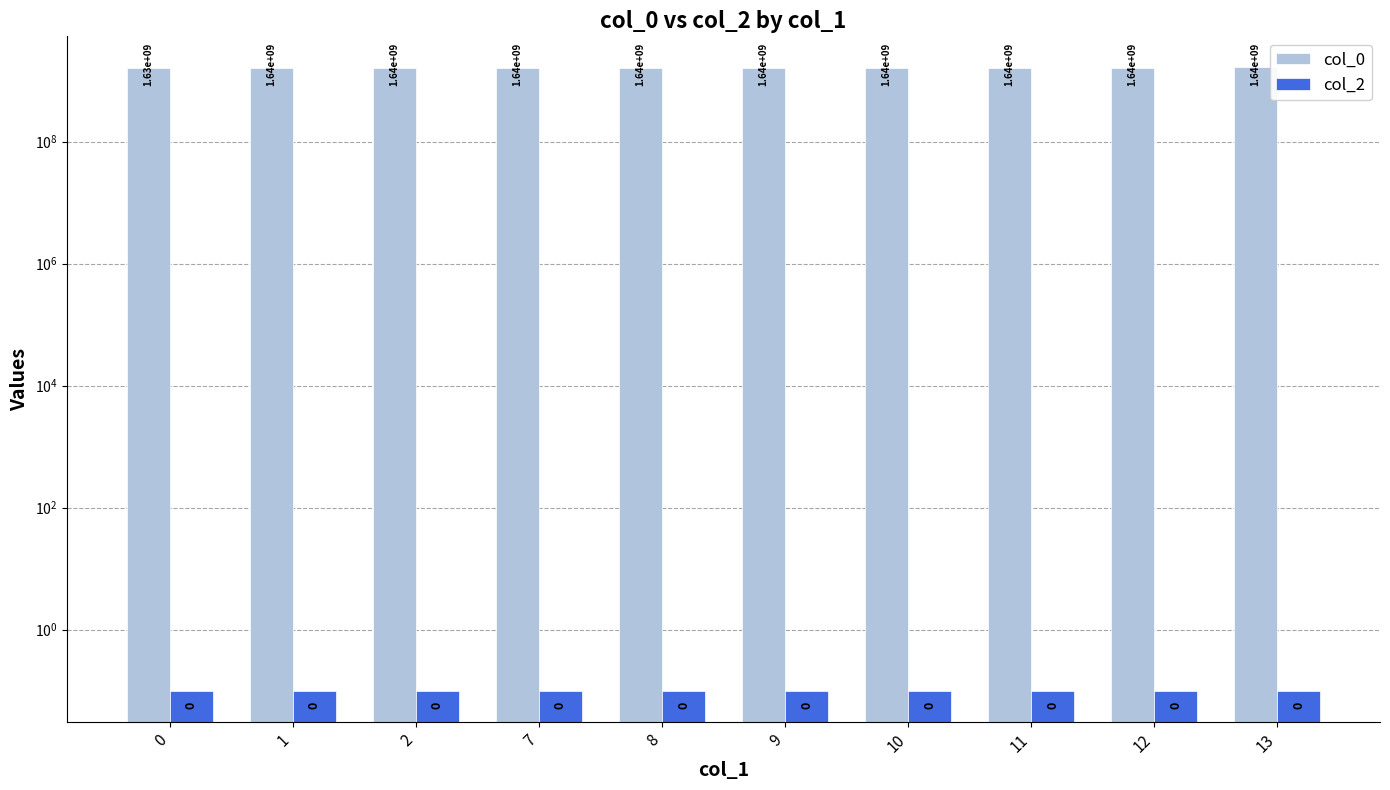

What is the smallest value displayed?

0.1